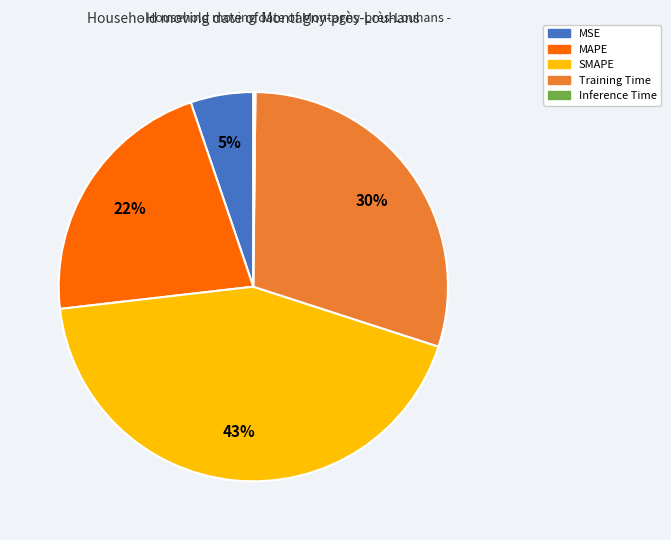

To the nearest percent, what is the difference between the largest and smallest slice percentages?

43%